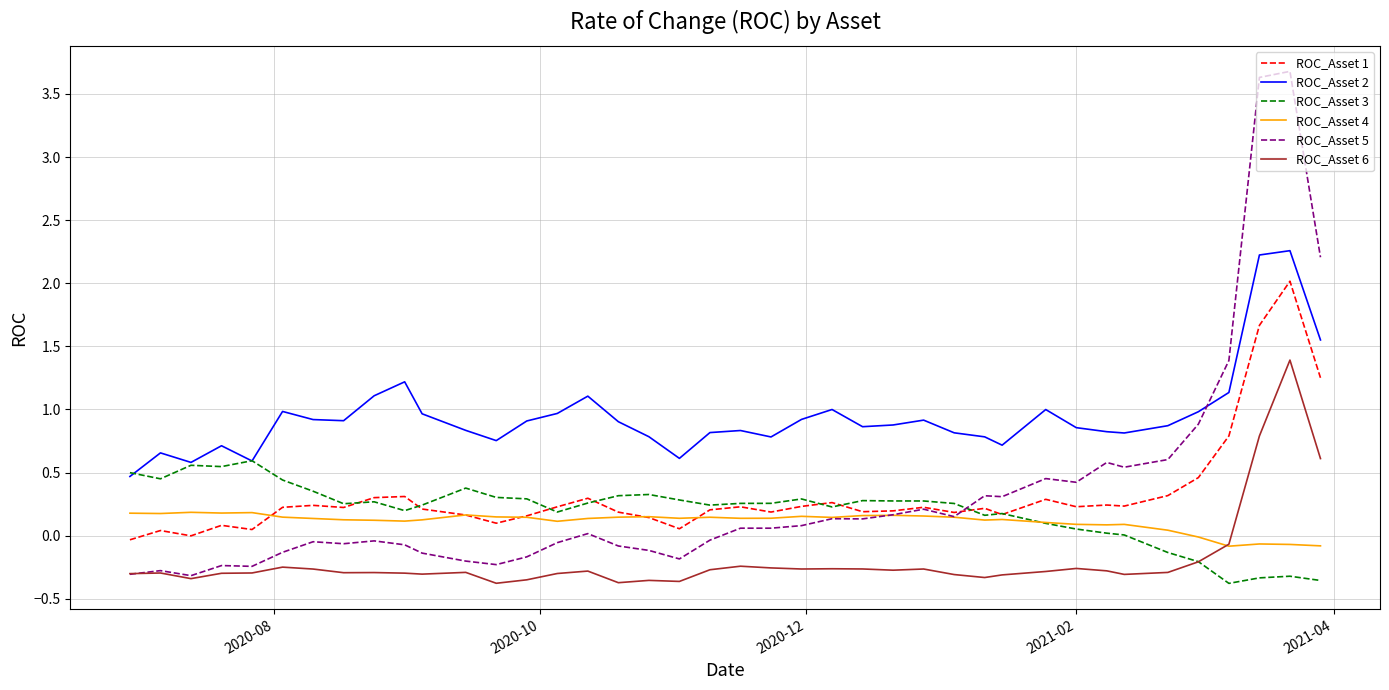

True or false: ROC_Asset 2 and ROC_Asset 6 intersect in this chart.

False